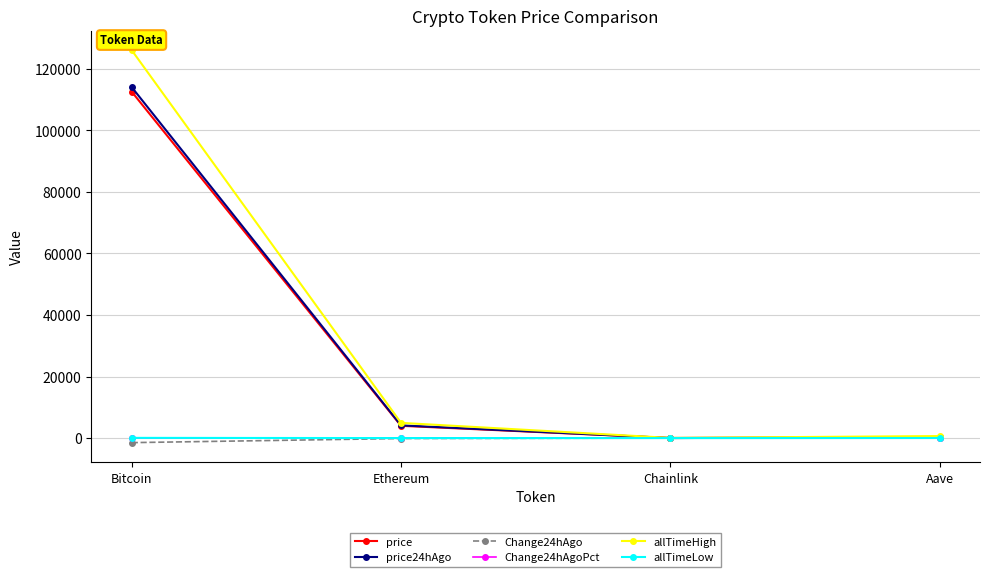

True or false: Change24hAgoPct has a value of -0.0 at Chainlink.

True